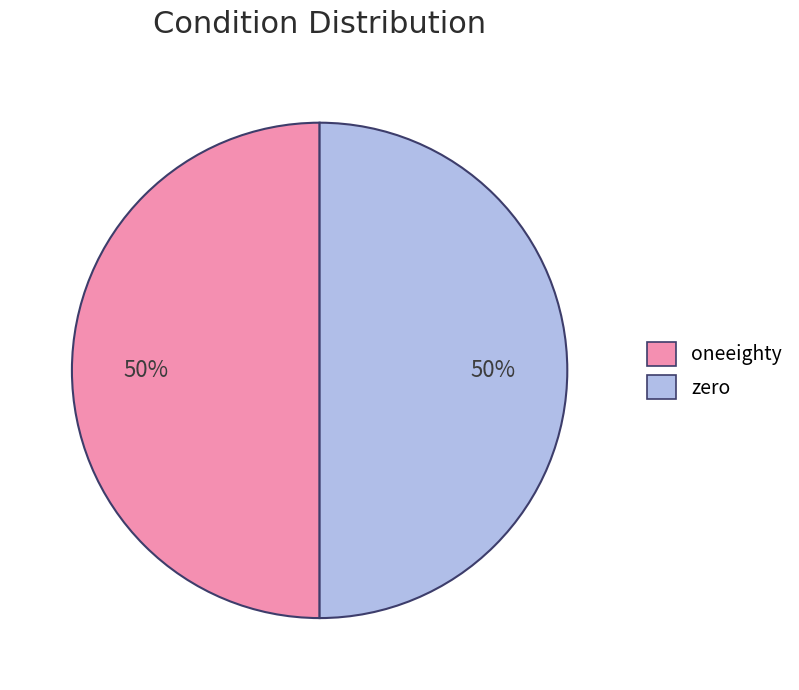

To the nearest percent, what portion does zero represent?

50%